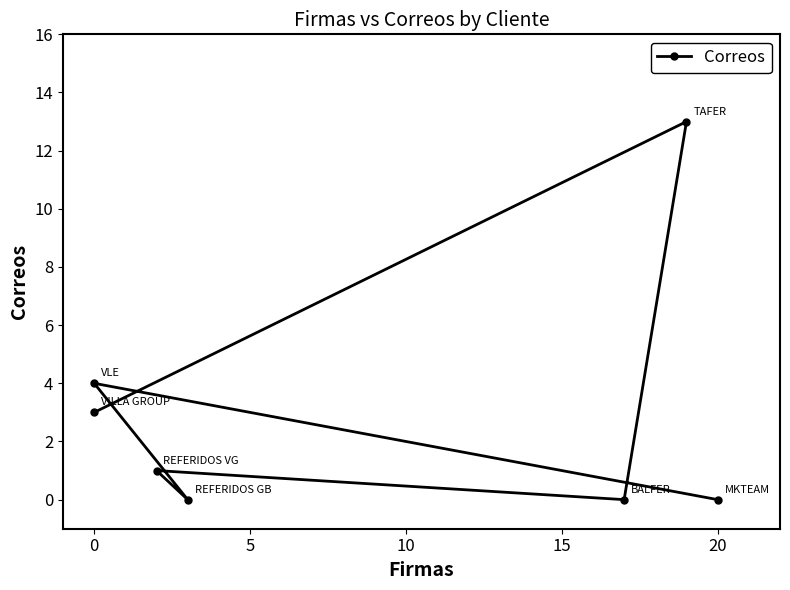

What is the value of the 1st point from the left?

3